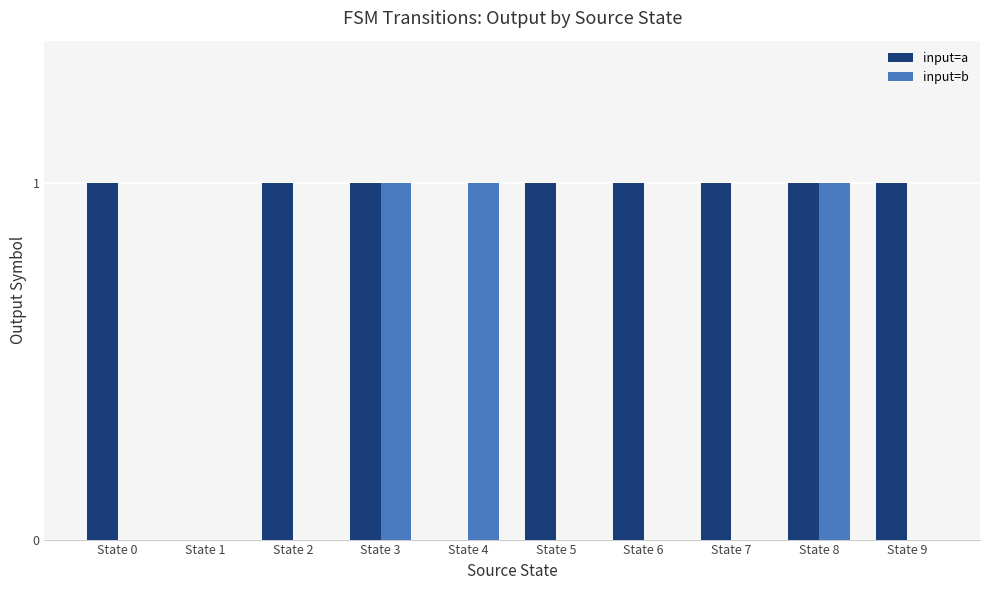

Which series has the largest total across all categories?

input=a